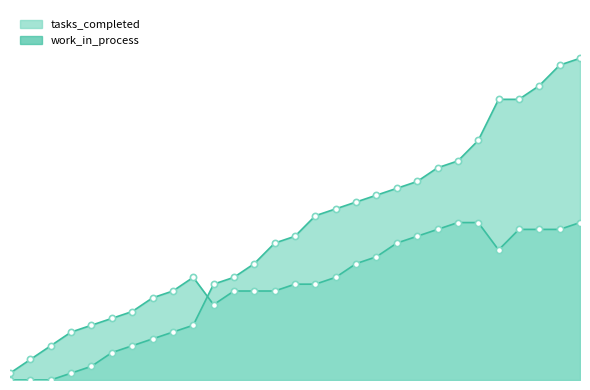

Is the value of tasks_completed at 0 greater than the value of work_in_process at 20?

No